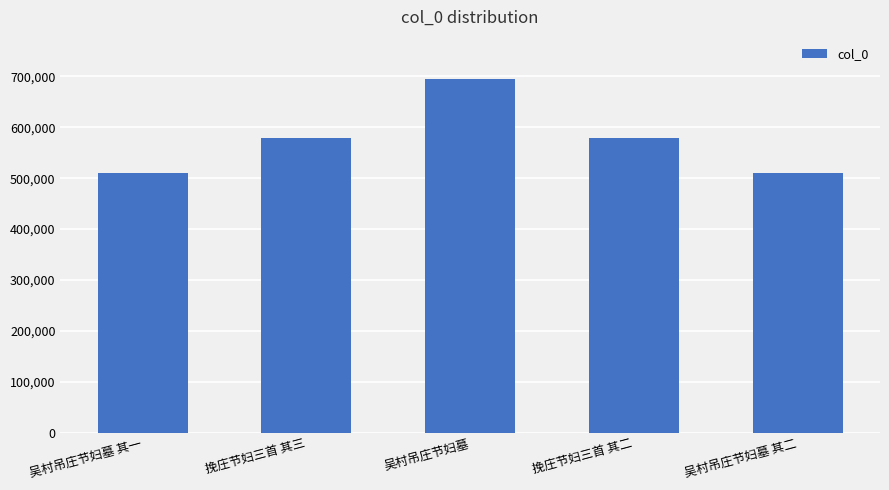

Is it true that the value at 吴村吊庄节妇墓 其一 is 510654?

True